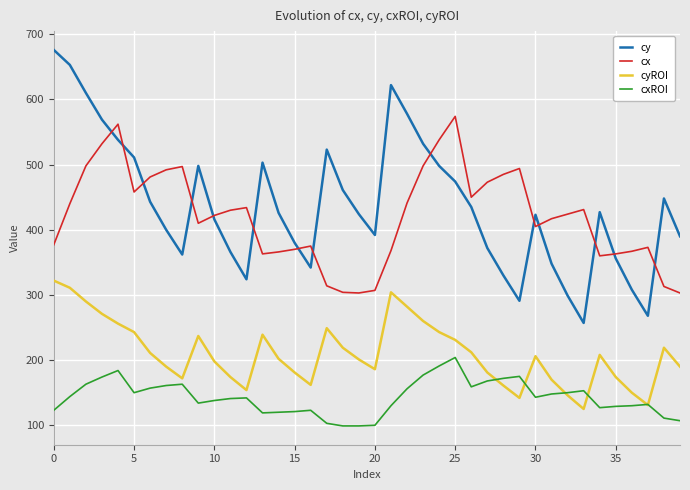

Which series has the widest spread of values?

cy